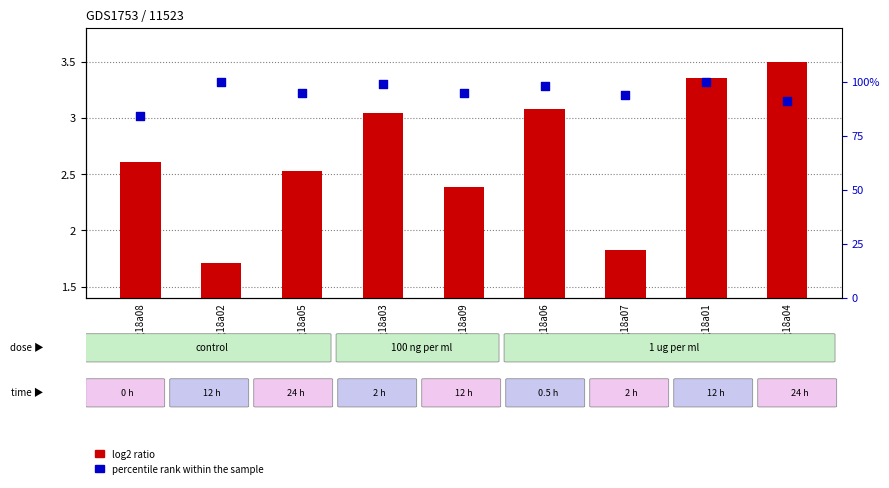

What is the total value across all series at fraeng18a04?

94.5